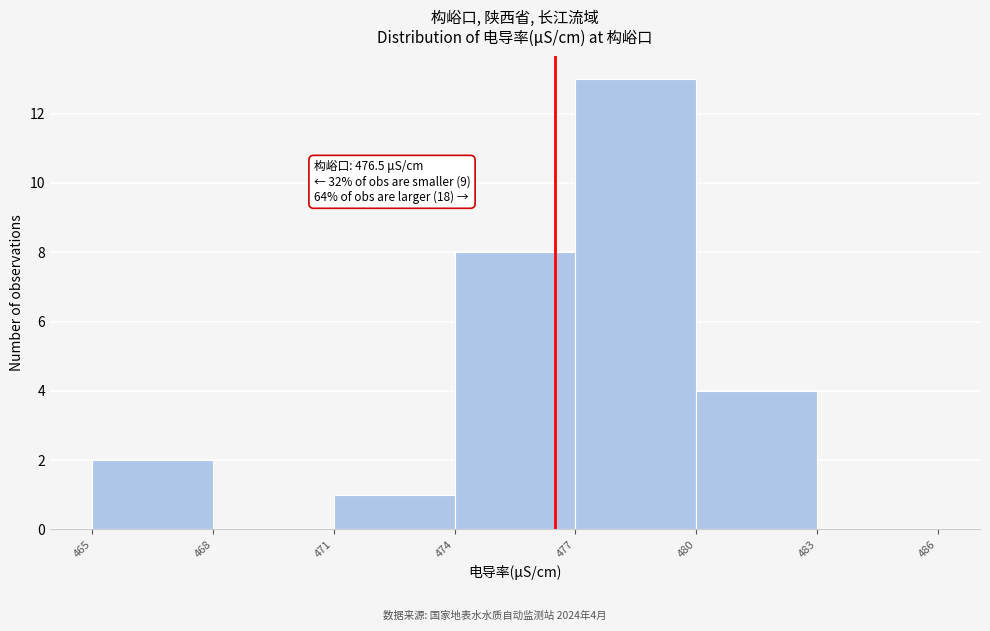

Over which range of the x-axis is the bar tallest?

477 to 480